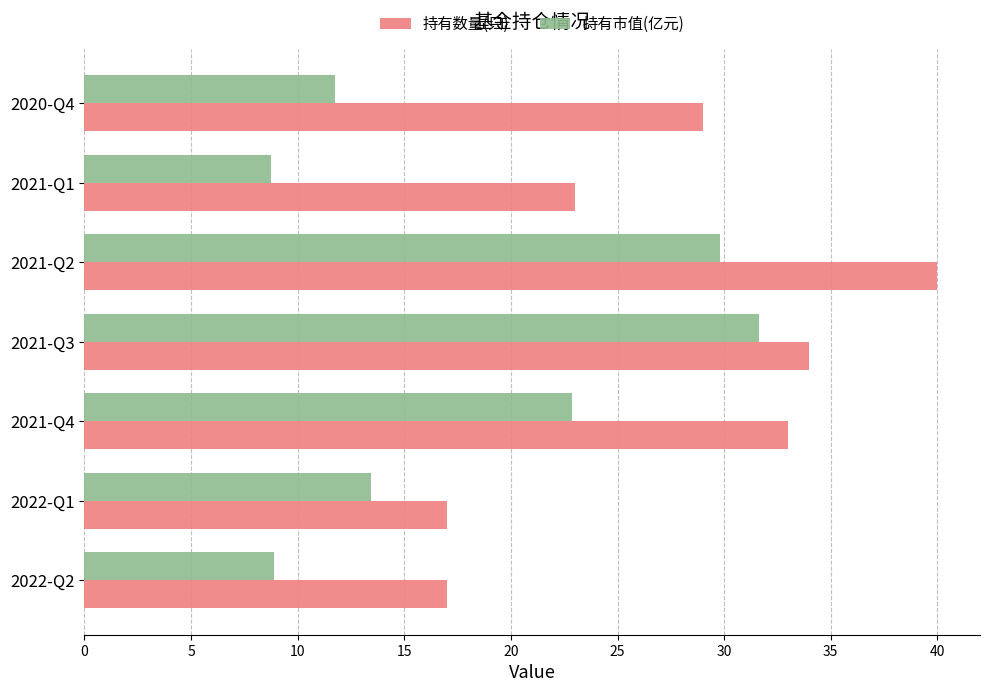

What is the greatest value displayed?

40.0